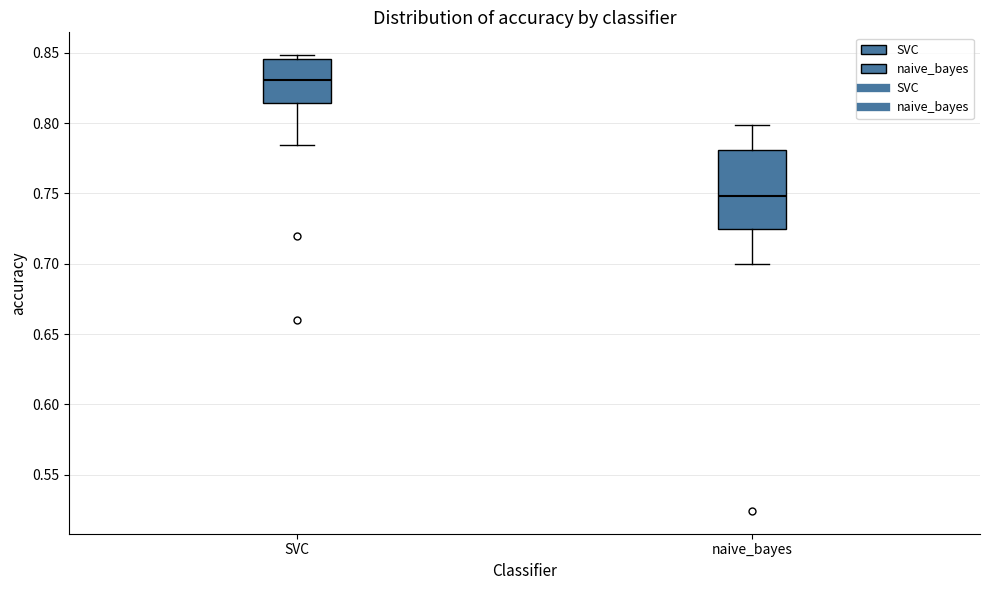

Reading left to right, transcribe this box plot: for each box, give where its median line is, the range the box spans, and where its two whiskers end, as read against the y-axis. The values are not printed on the chart, so give them approximately, as read against the axis.

SVC: median 0.830, box 0.815 to 0.845, whiskers 0.785 to 0.850
naive_bayes: median 0.750, box 0.725 to 0.780, whiskers 0.700 to 0.800